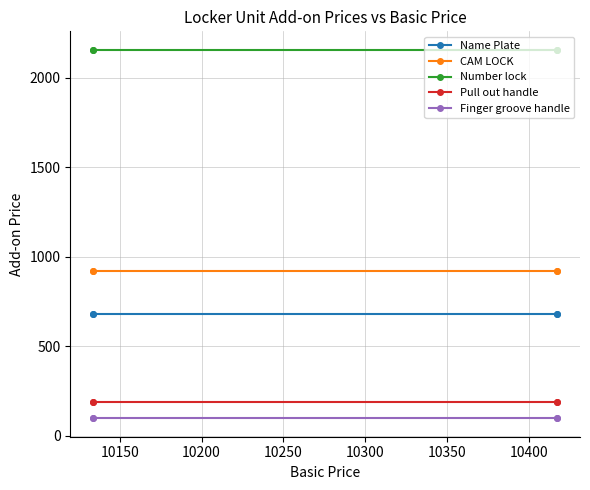

How many series are shown in this chart?

5